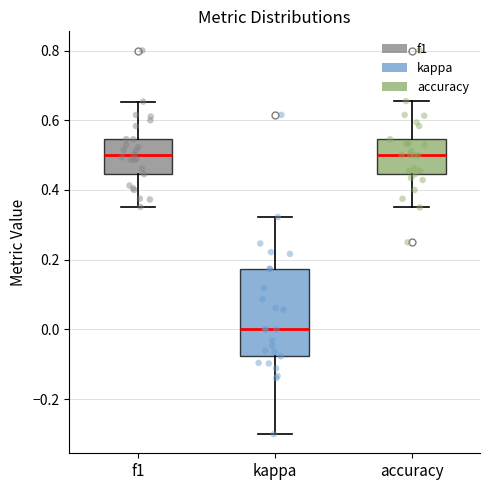

Comparing the boxes themselves (not the whiskers), which one is the tallest?

kappa